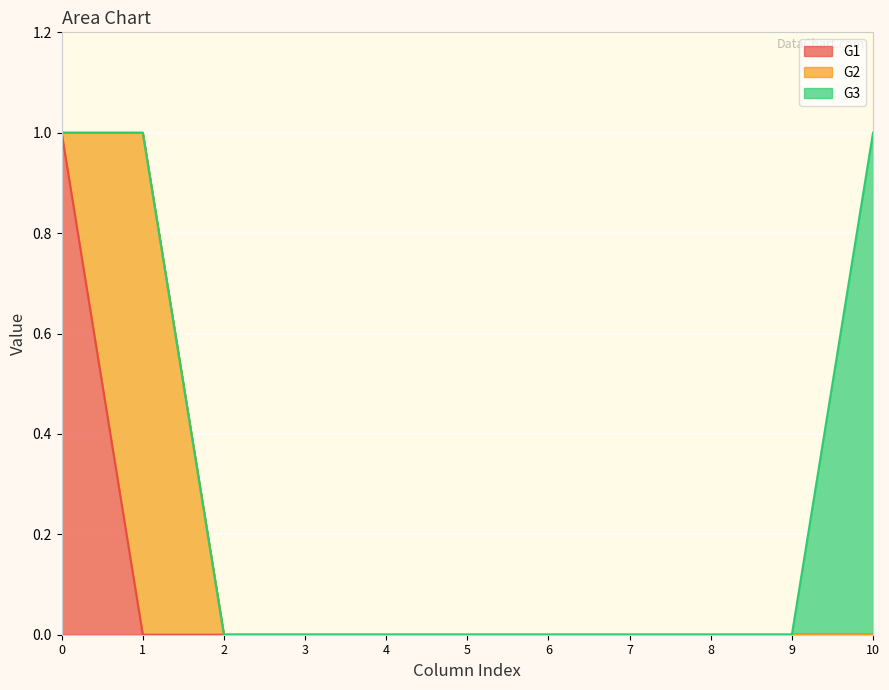

Reading left to right, extract all data points from this chart.

G1: 0=1	1=0	2=0	3=0	4=0	5=0	6=0	7=0	8=0	9=0	10=0
G2: 0=0	1=1	2=0	3=0	4=0	5=0	6=0	7=0	8=0	9=0	10=0
G3: 0=0	1=0	2=0	3=0	4=0	5=0	6=0	7=0	8=0	9=0	10=1